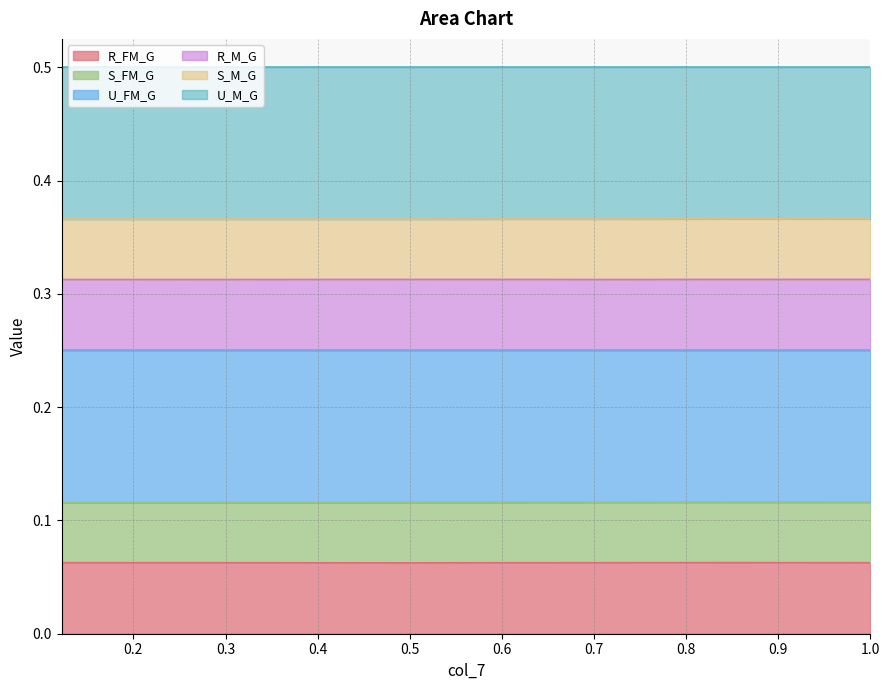

Between 0.7325308559546746 and 0.6104423799622288, which is larger?

0.7325308559546746